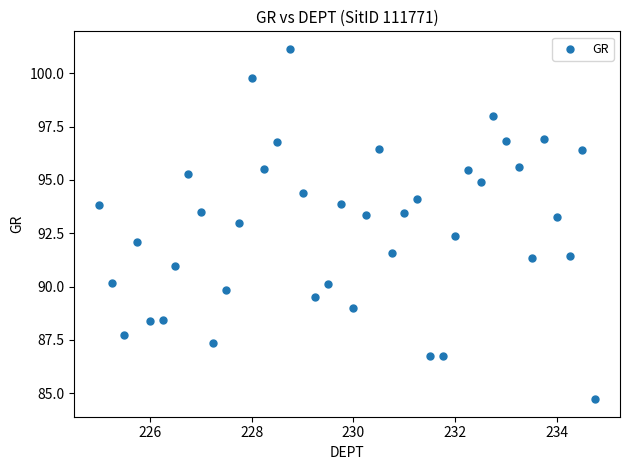

What is the range of Y values (max minus min)?

16.4